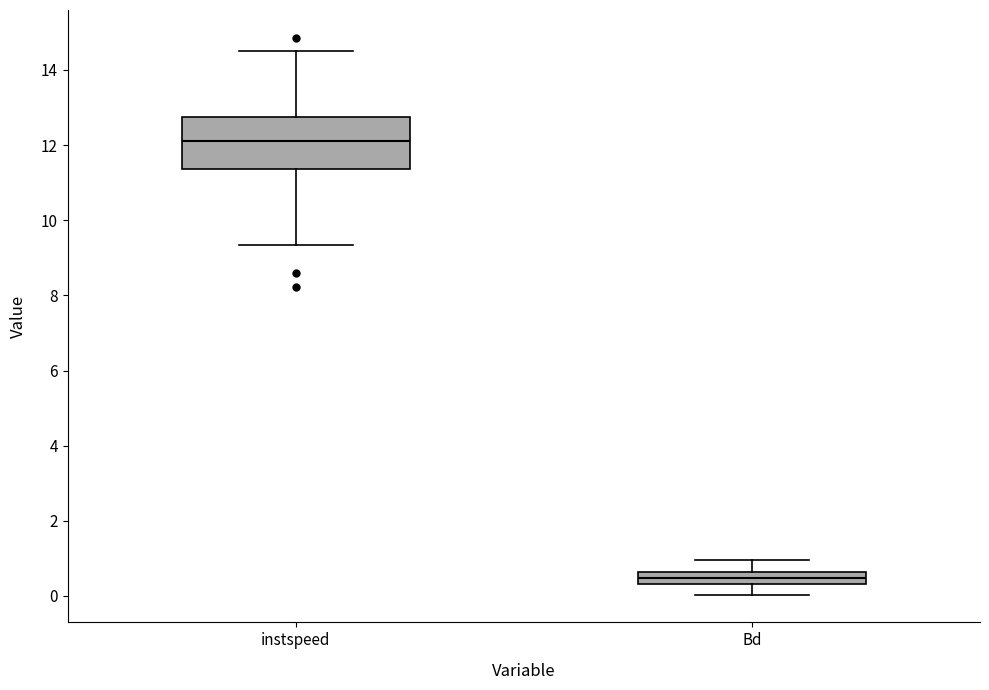

Reading left to right, transcribe this box plot: for each box, give where its median line is, the range the box spans, and where its two whiskers end, as read against the y-axis. The values are not printed on the chart, so give them approximately, as read against the axis.

instspeed: median 12.2, box 11.4 to 12.8, whiskers 9.4 to 14.6
Bd: median 0.4 (inside the box), box 0.4 to 0.6, whiskers 0.0 to 1.0